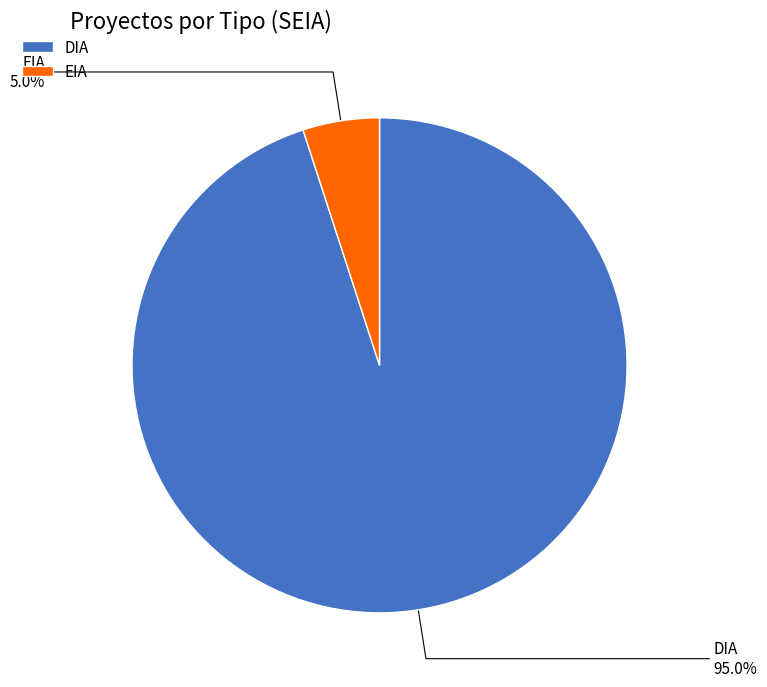

How many segments does this pie chart have?

2